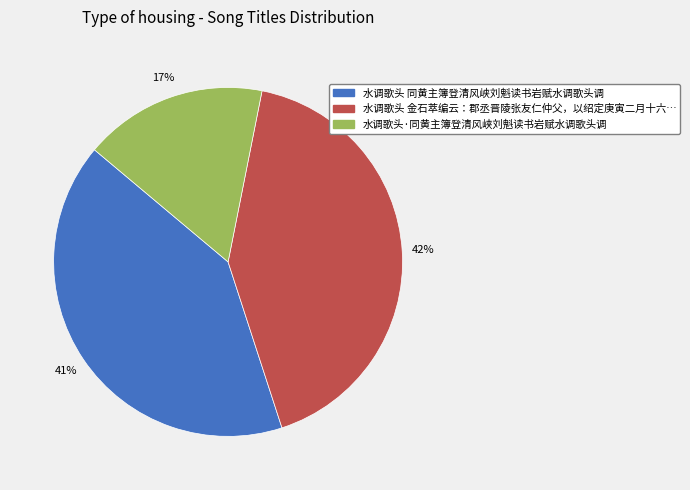

Is there a majority slice in this chart?

No